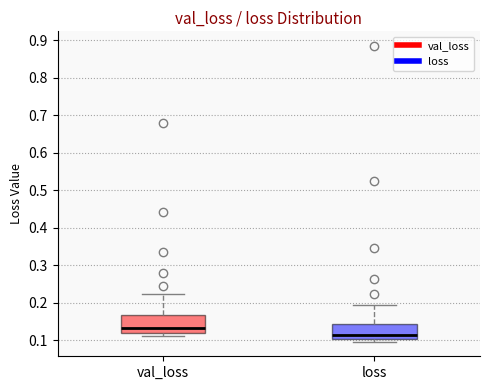

Which box has the lowest median line?

loss